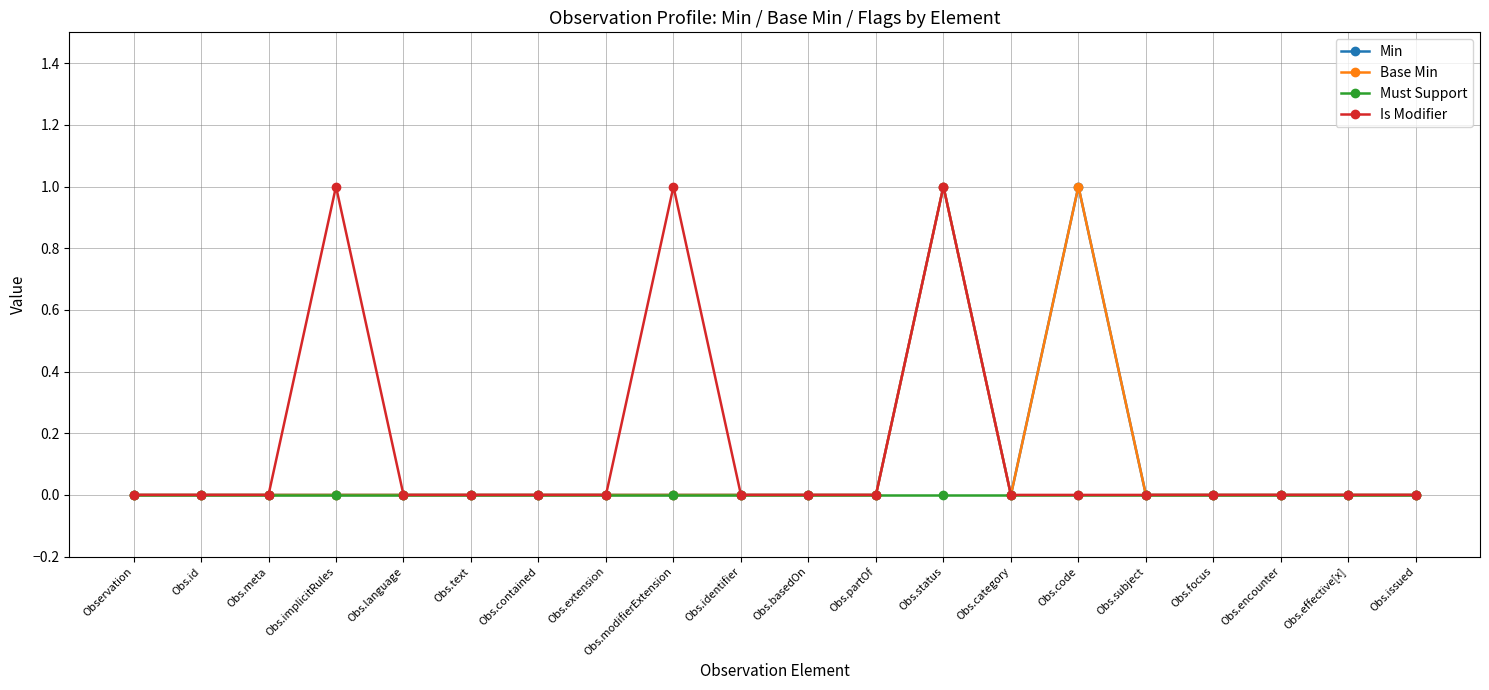

How many lines are shown in the chart?

4